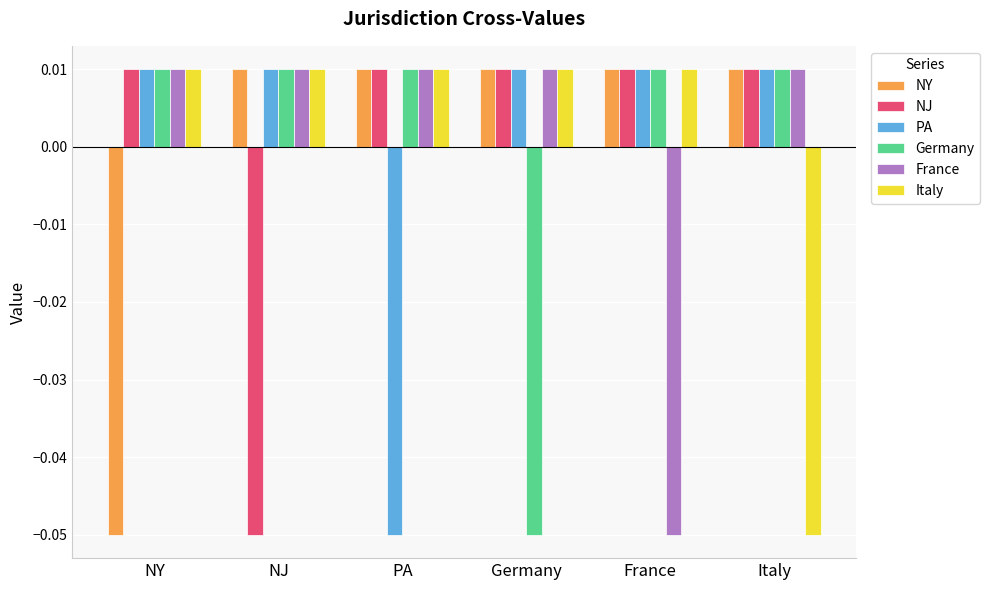

How many data points does each series have?

6